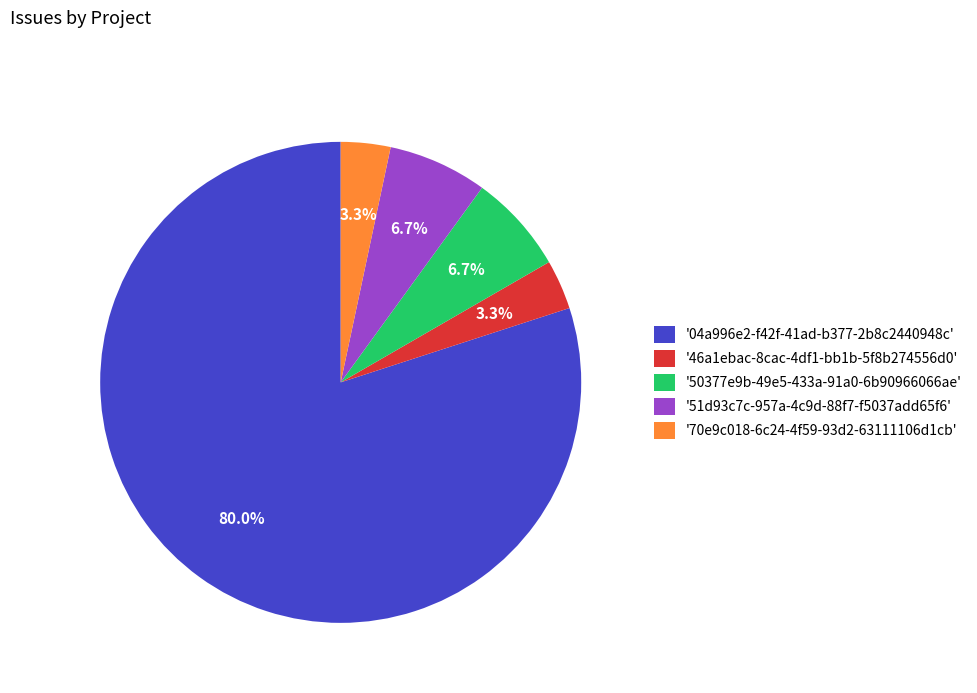

What is the largest slice in the pie chart?

'04a996e2-f42f-41ad-b377-2b8c2440948c'